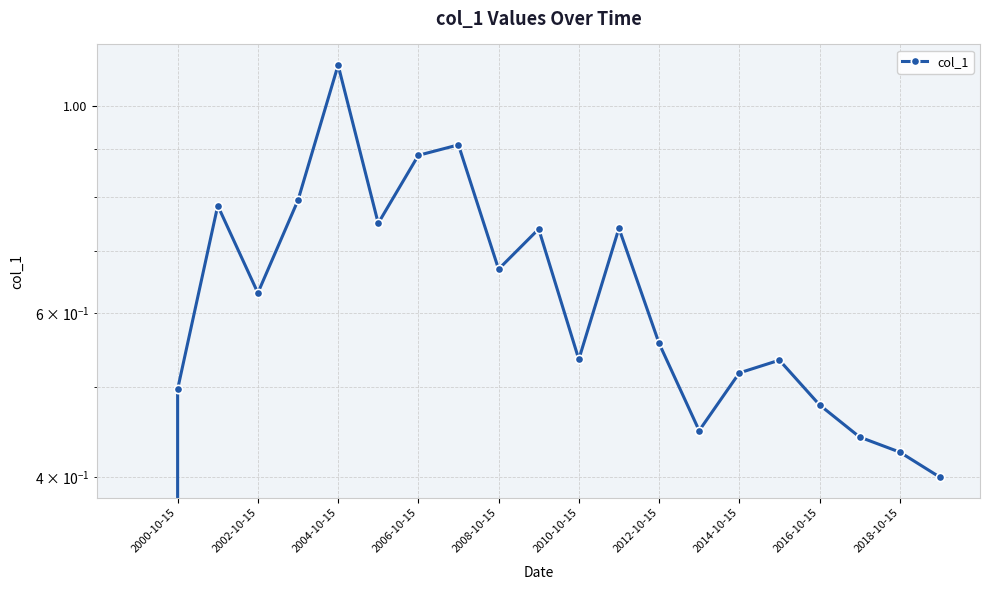

How many points are lower than both their immediate neighbors (excluding endpoints)?

5